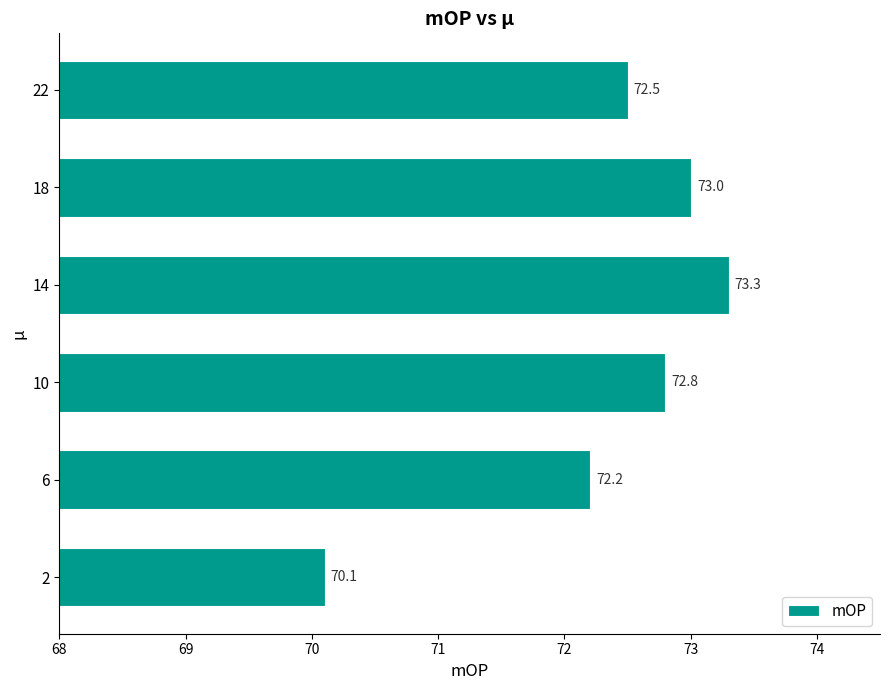

Reading bottom to top, list all the values displayed in this chart.

70.1	72.2	72.8	73.3	73.0	72.5